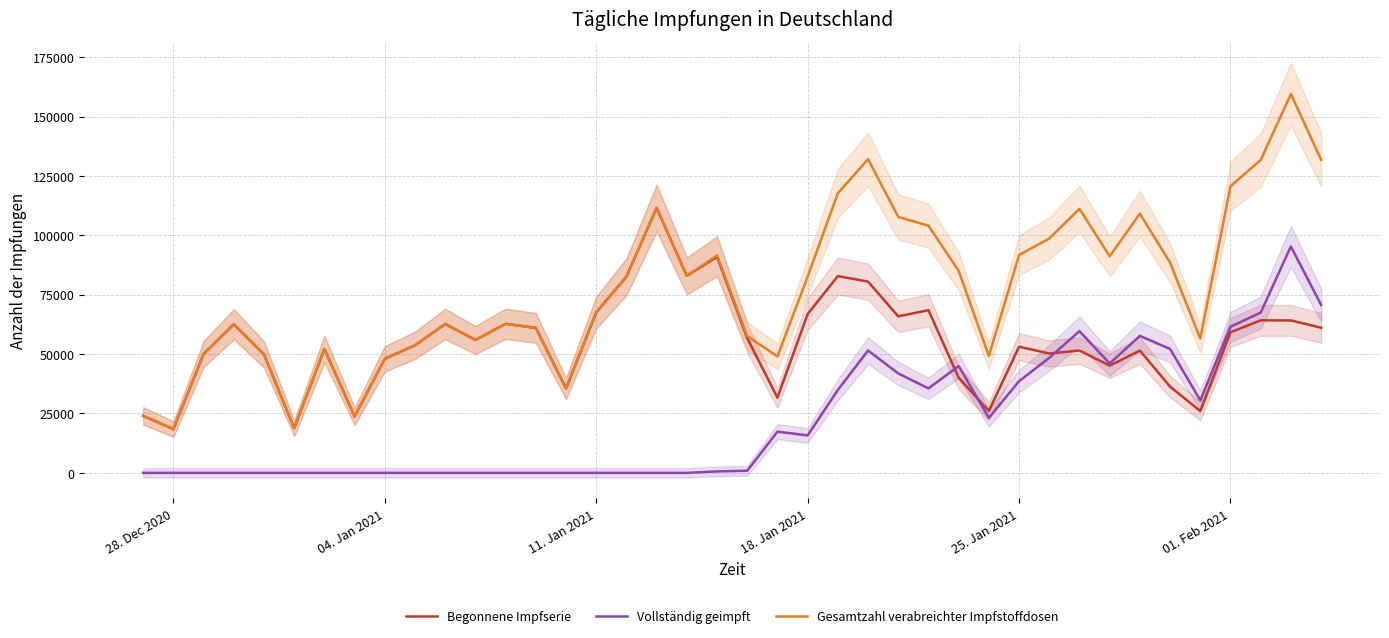

The Begonnene Impfserie series shows 14135 at 18. Jan 2021. True or false?

False